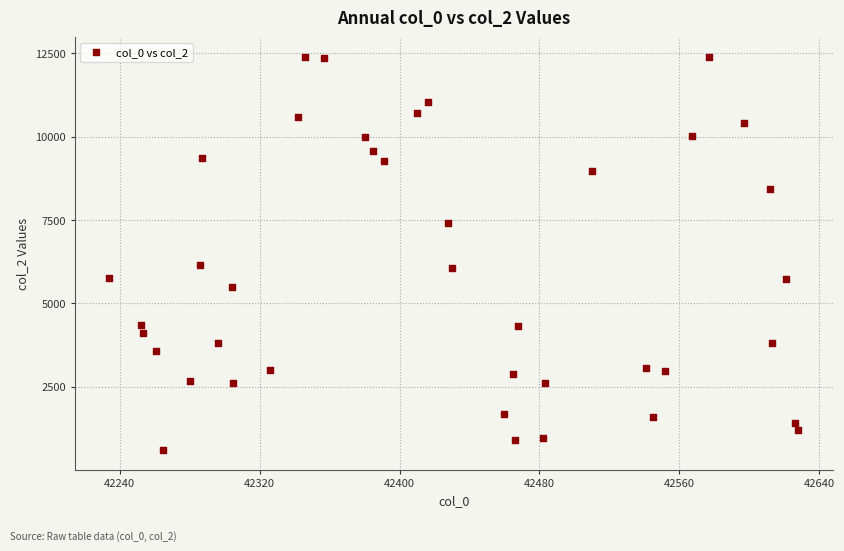

What is the range of Y values (max minus min)?

11787